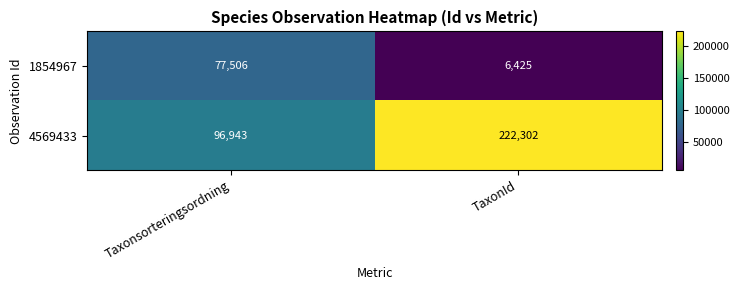

What is the sum of the 4569433 values at Taxonsorteringsordning and TaxonId?

319245